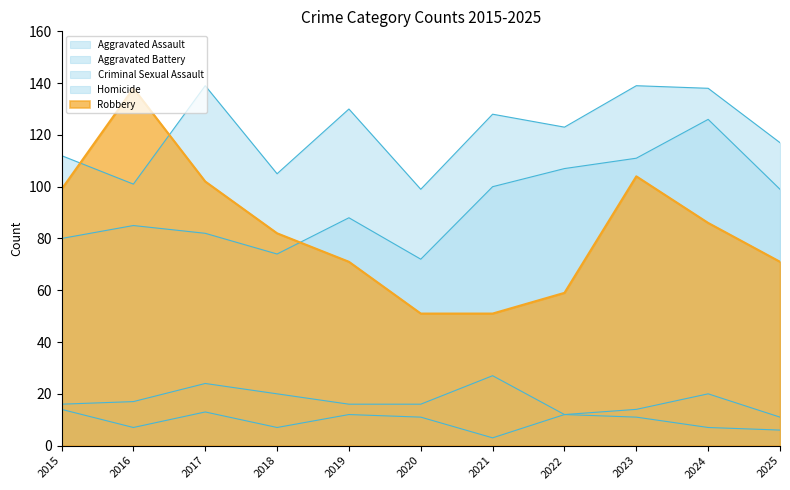

What are all the series names shown in the legend?

Aggravated Assault, Aggravated Battery, Criminal Sexual Assault, Homicide, Robbery